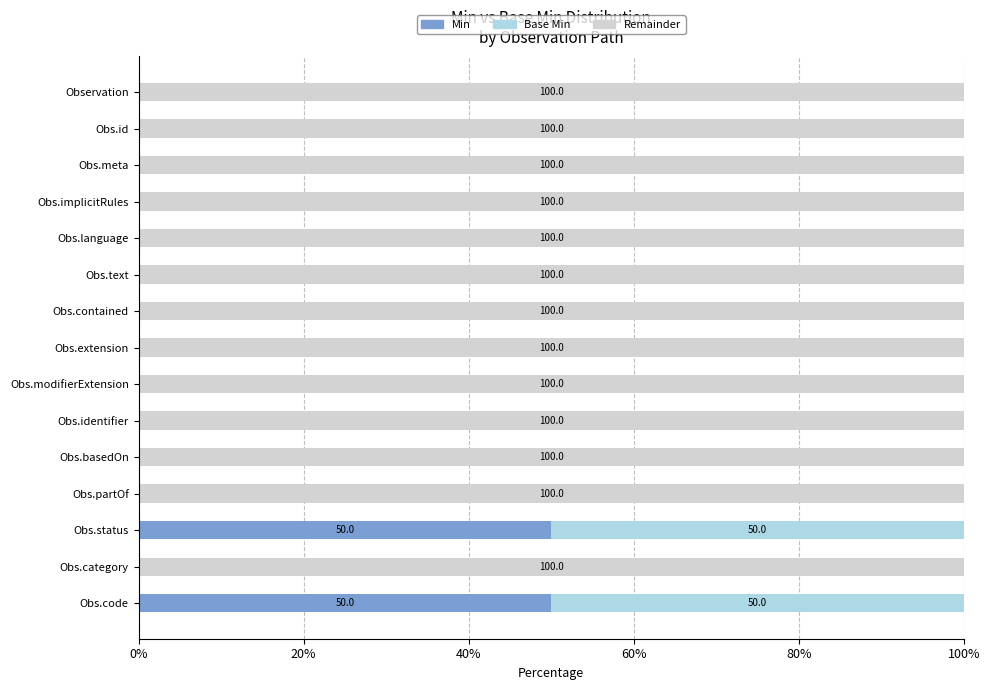

What is the highest value of the Min series?

50